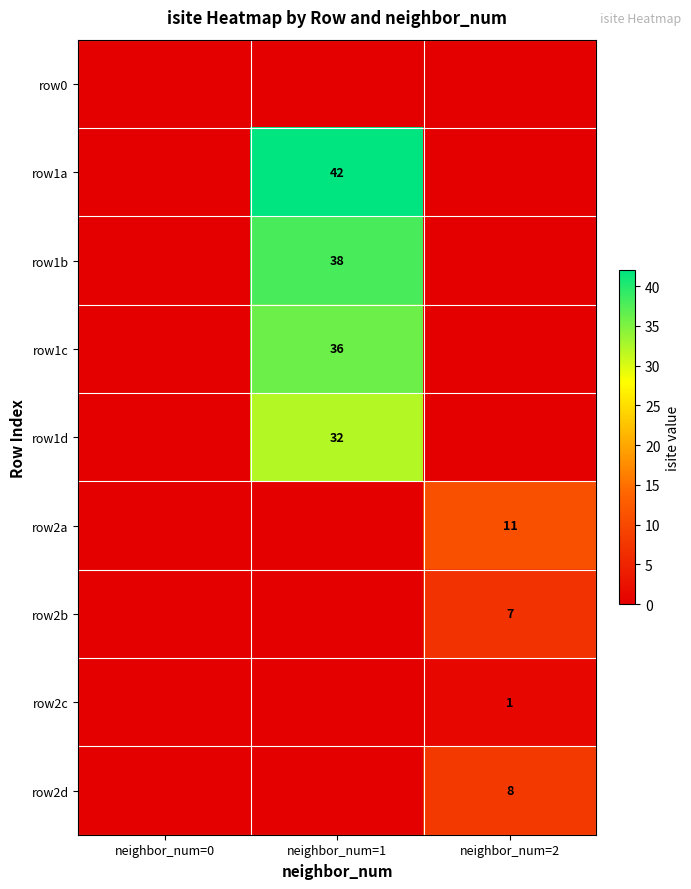

True or false: row2d has a value of 8 at neighbor_num=2.

True